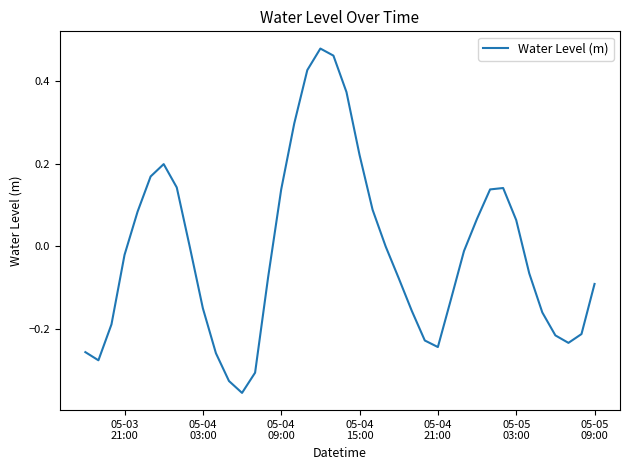

Does the chart display data point markers on the line(s)?

No